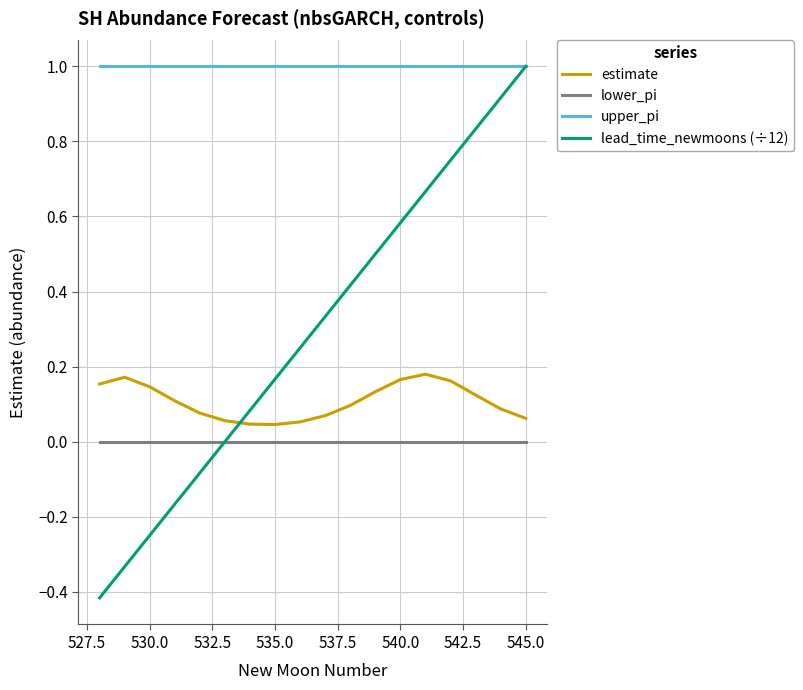

Which series has the largest range (max minus min)?

lead_time_newmoons (÷12)